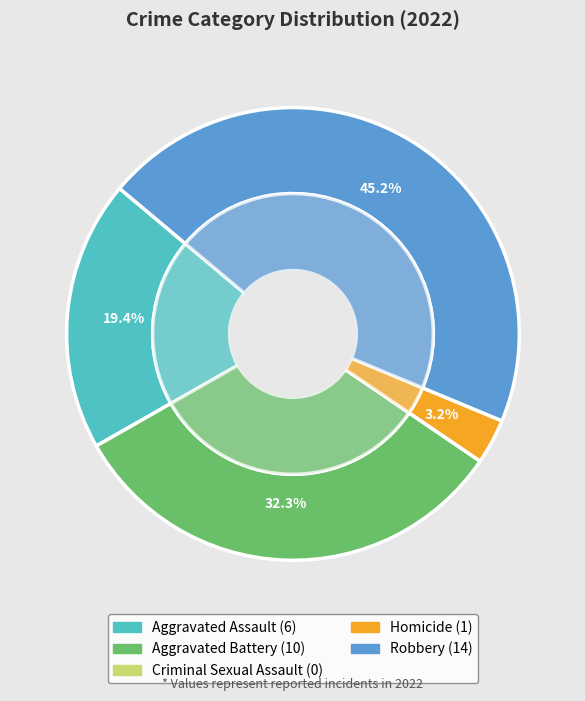

How many slices are in this pie chart?

5